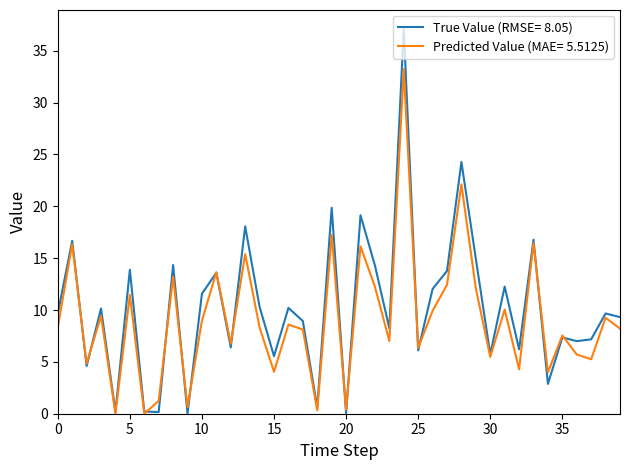

Rank the series by their maximum value, from lowest to highest.

Predicted Value (MAE= 5.5125), True Value (RMSE= 8.05)